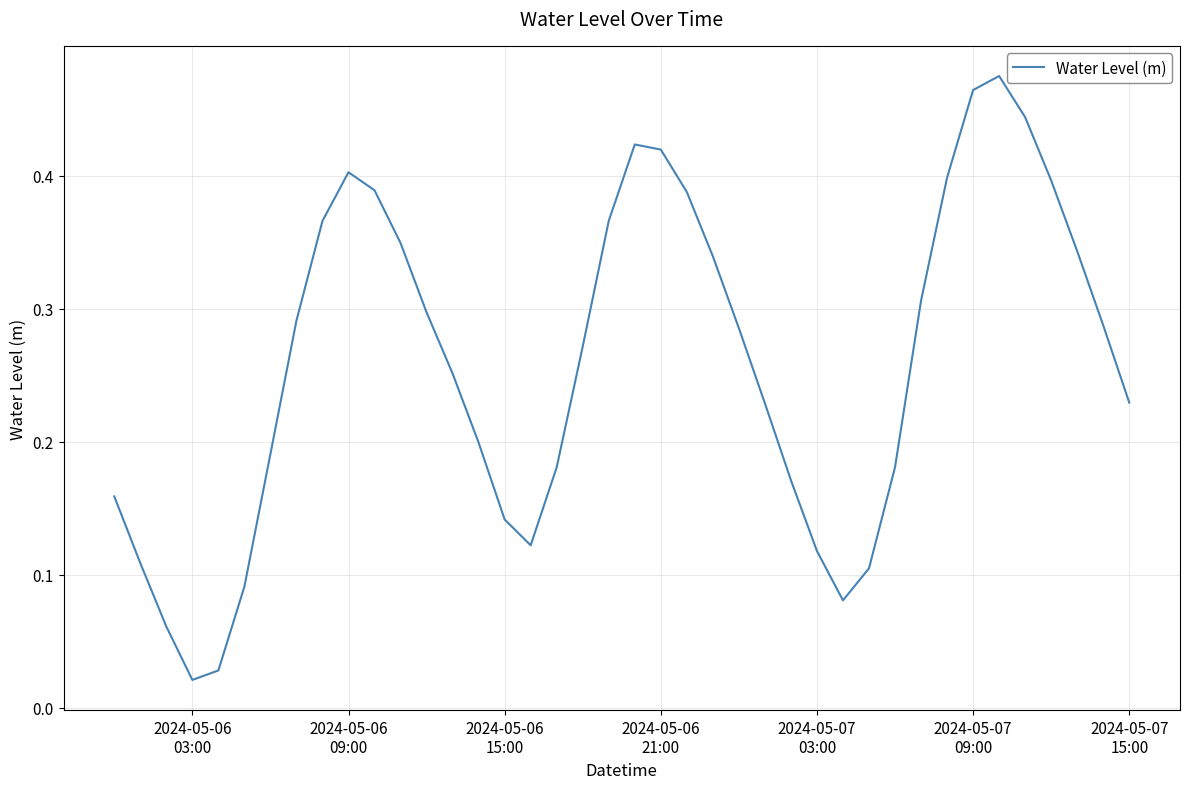

Reading left to right, list all the values displayed in this chart.

0.2	0.1	0.1	0.0	0.0	0.1	0.2	0.3	0.4	0.4	0.4	0.3	0.3	0.3	0.2	0.1	0.1	0.2	0.3	0.4	0.4	0.4	0.4	0.3	0.3	0.2	0.2	0.1	0.1	0.1	0.2	0.3	0.4	0.5	0.5	0.4	0.4	0.3	0.3	0.2